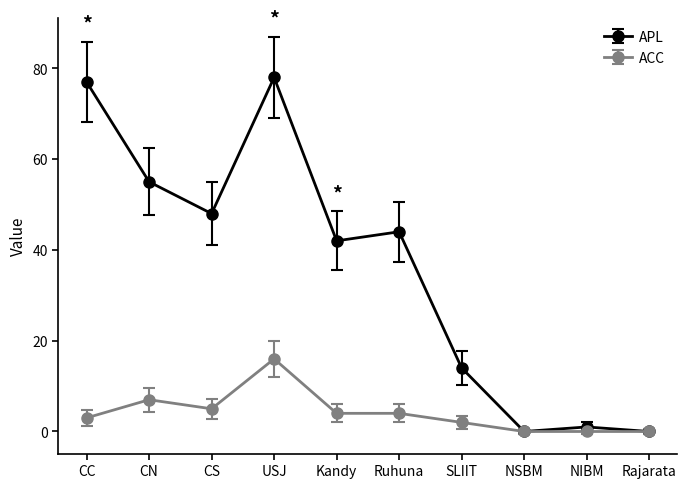

Which series has the largest total across all categories?

APL